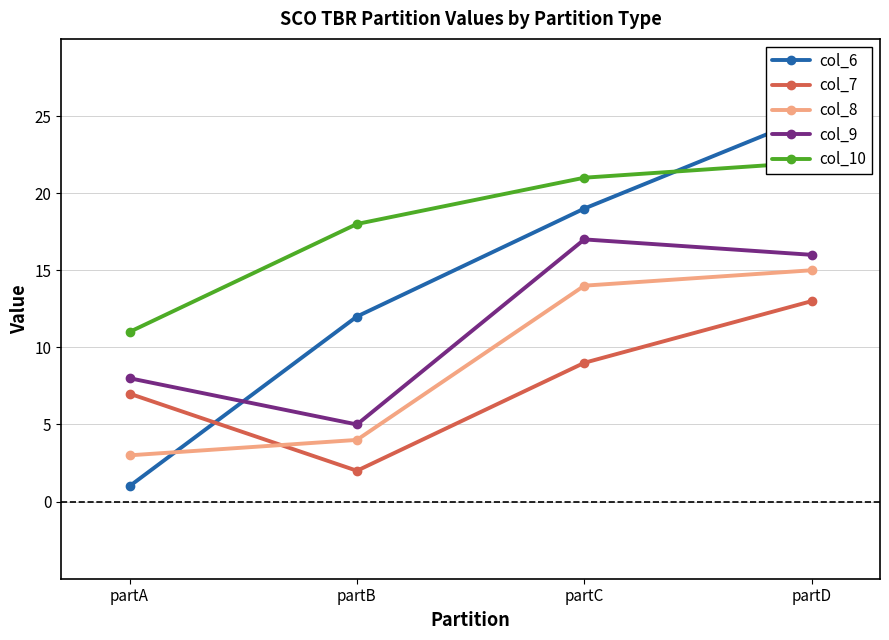

Reading left to right, extract all data points from this chart.

col_6: 1	12	19	25
col_7: 7	2	9	13
col_8: 3	4	14	15
col_9: 8	5	17	16
col_10: 11	18	21	22